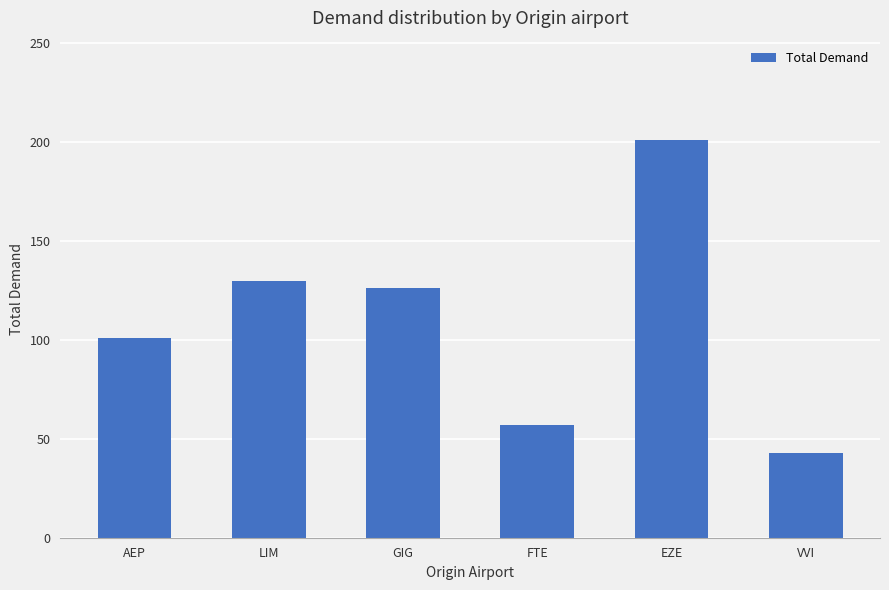

At which label does the data first exceed 126?

LIM